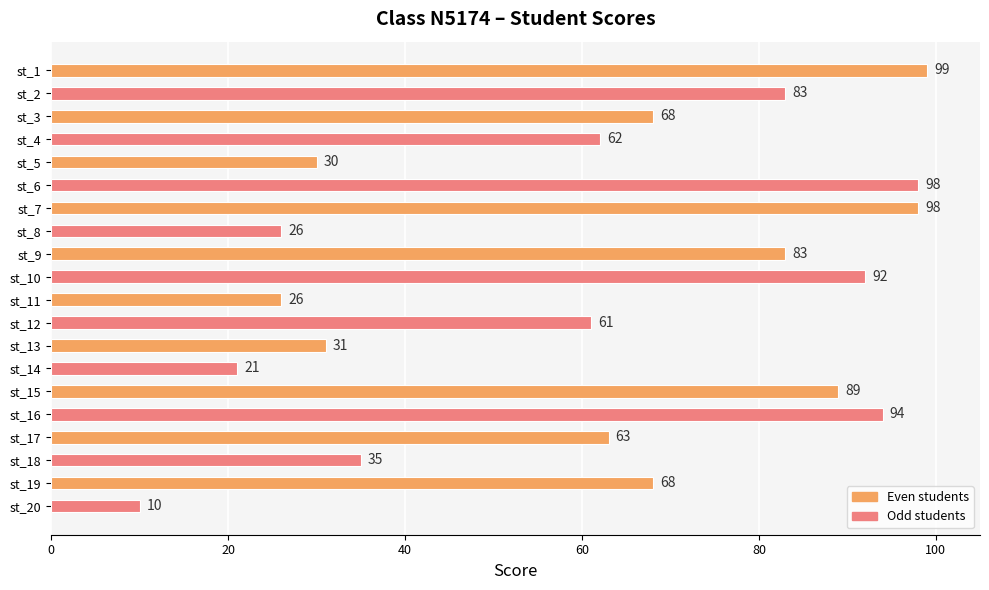

What is the value of the 16th bar from the top?

94